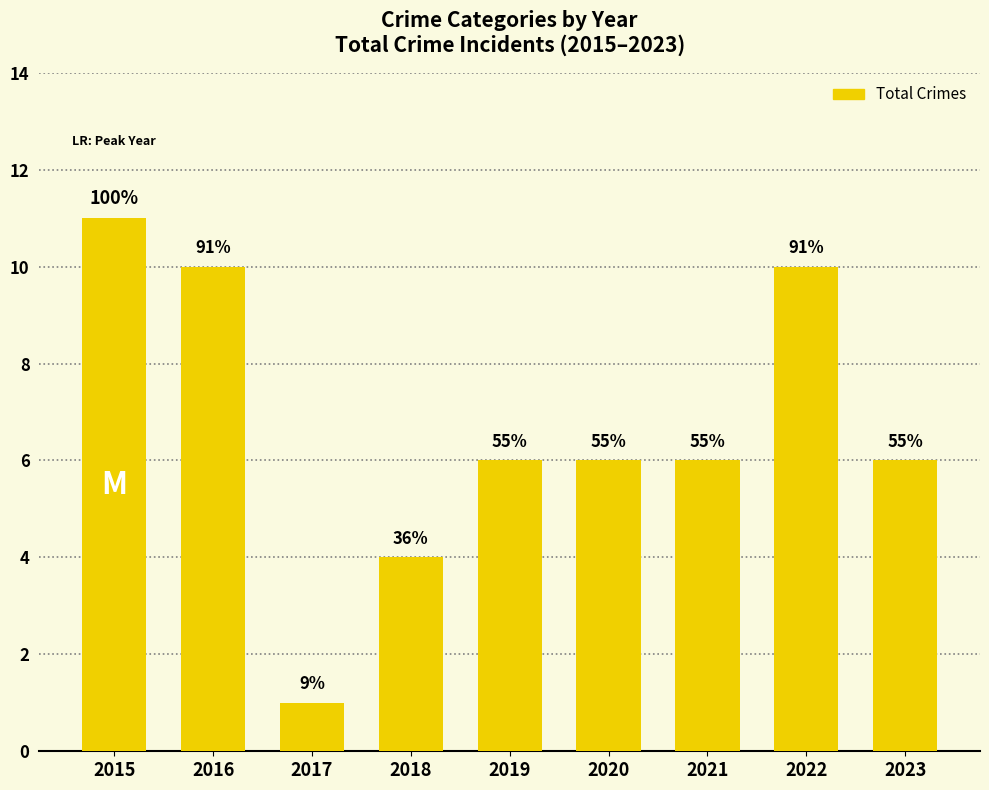

Rank the categories by value from lowest to highest.

2017, 2018, 2019, 2020, 2021, 2023, 2016, 2022, 2015